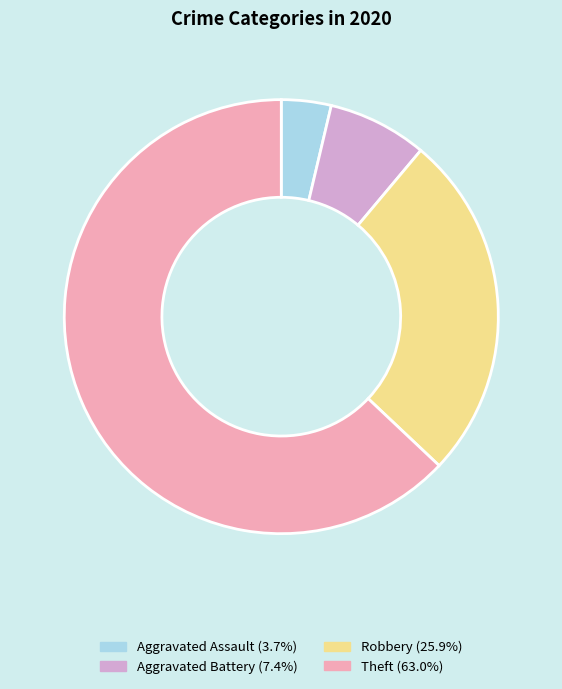

Does Theft (63.0%) account for over 50% of the chart?

Yes